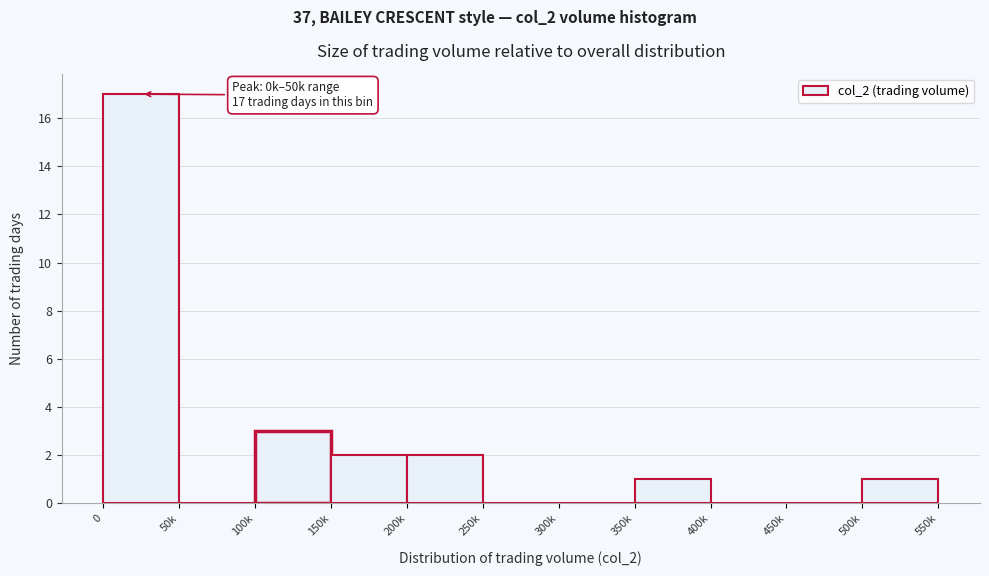

Reading left to right, what are all the values shown in this chart?

0=17	50k=0	100k=3	150k=2	200k=2	250k=0	300k=0	350k=1	400k=0	450k=0	500k=1